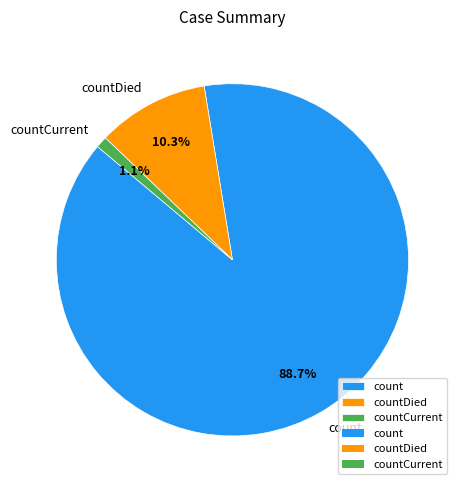

How many slices are in this pie chart?

3